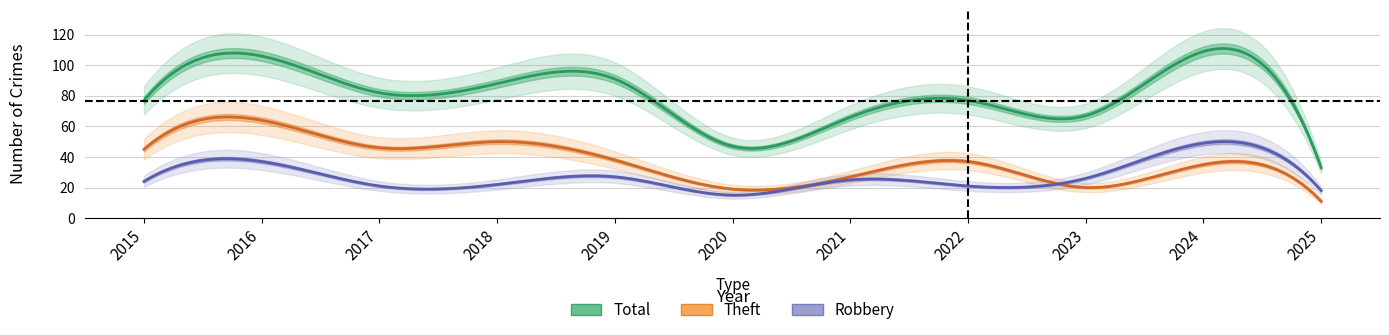

Which series has the largest total across all categories?

Total